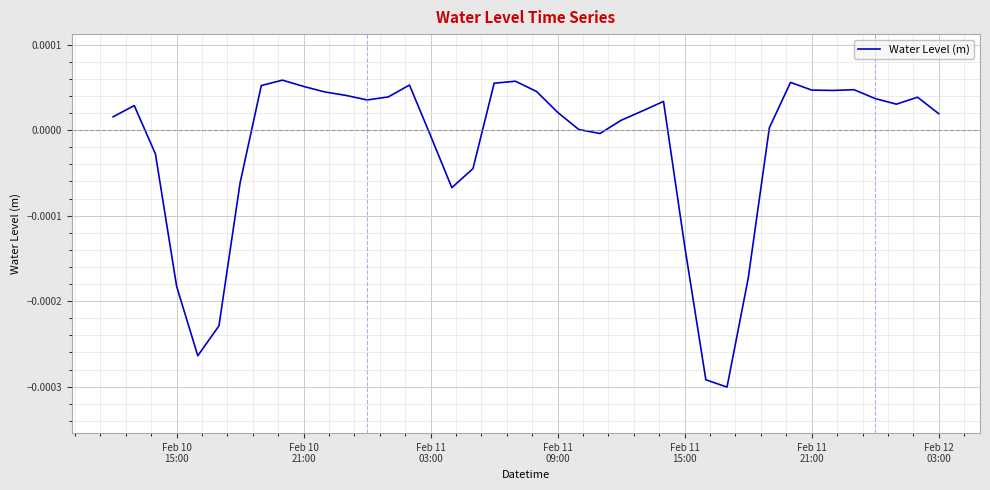

Does the chart have visible grid lines?

Yes